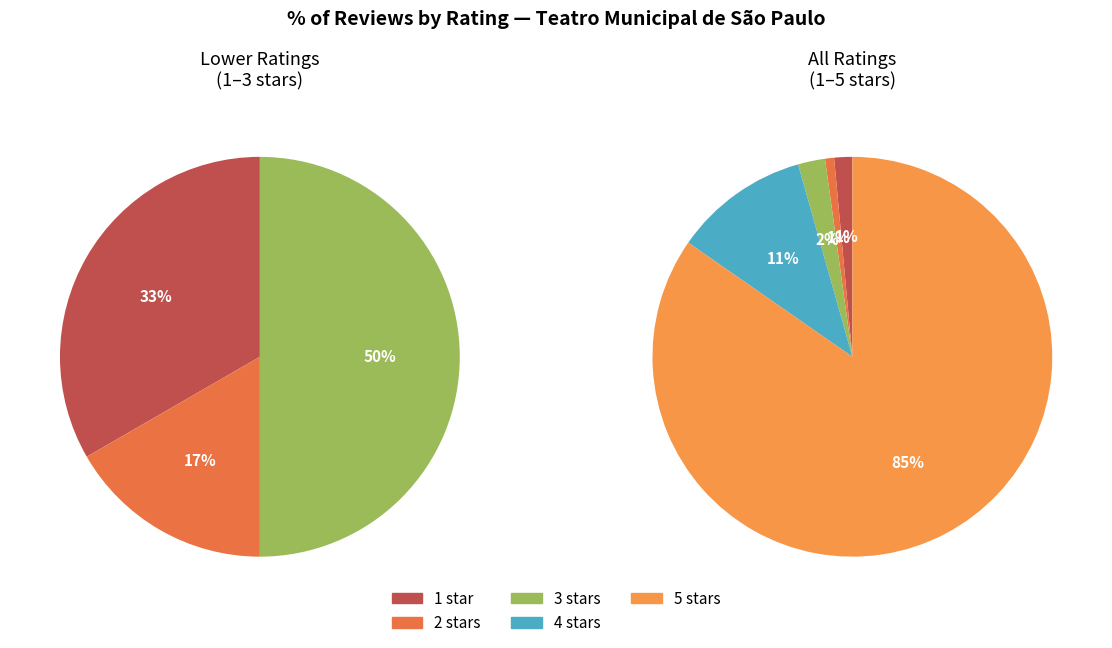

What is the total percentage of Nota 2 and Nota 5?

85.4%